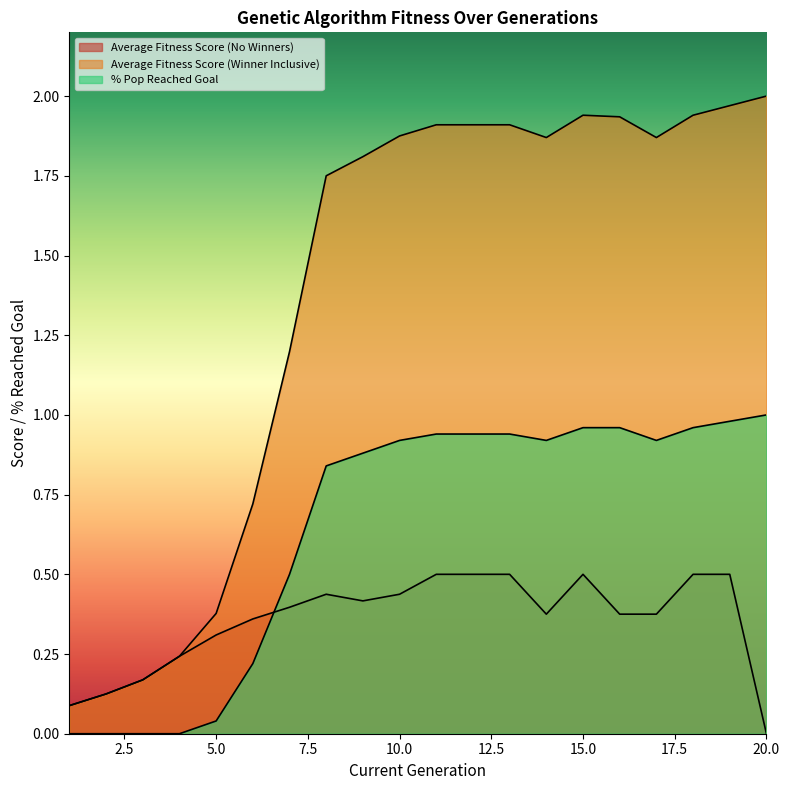

Between 4 and 11, which series saw the biggest shift?

Average Fitness Score (Winner Inclusive)